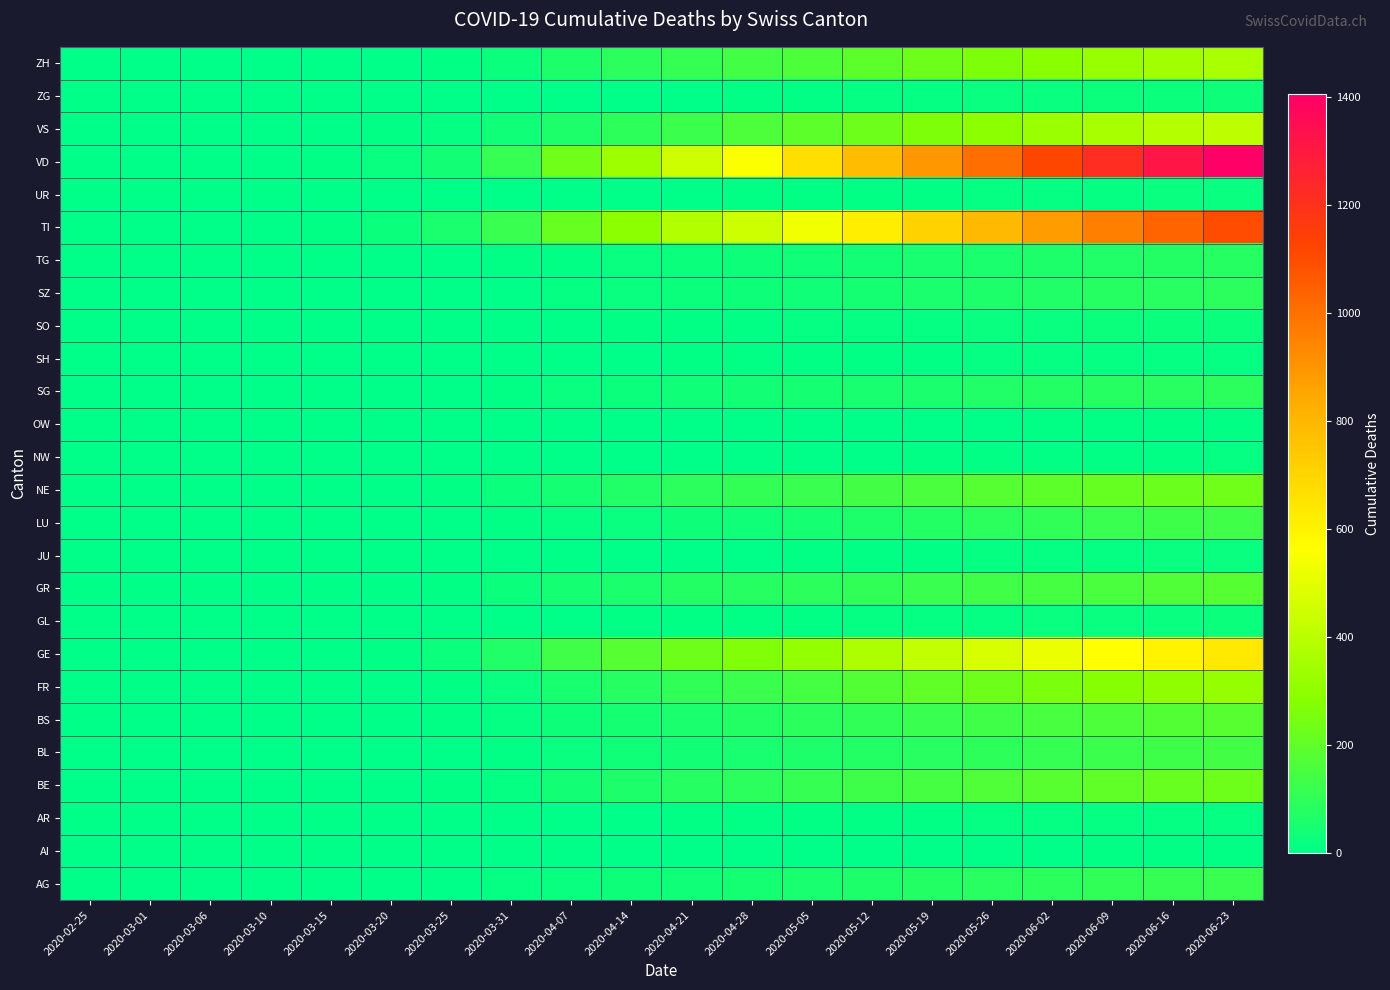

Reading right to left, transcribe all the data shown in this chart.

AG: 2020-06-23=117	2020-06-16=110	2020-06-09=102	2020-06-02=93	2020-05-26=83	2020-05-19=72	2020-05-12=62	2020-05-05=52	2020-04-28=45	2020-04-21=36	2020-04-14=29	2020-04-07=19	2020-03-31=11	2020-03-25=2	2020-03-20=1	2020-03-15=0	2020-03-10=0	2020-03-06=0	2020-03-01=0	2020-02-25=0
AI: 2020-06-23=8	2020-06-16=7	2020-06-09=6	2020-06-02=5	2020-05-26=4	2020-05-19=3	2020-05-12=2	2020-05-05=2	2020-04-28=1	2020-04-21=1	2020-04-14=0	2020-04-07=0	2020-03-31=0	2020-03-25=0	2020-03-20=0	2020-03-15=0	2020-03-10=0	2020-03-06=0	2020-03-01=0	2020-02-25=0
AR: 2020-06-23=15	2020-06-16=14	2020-06-09=13	2020-06-02=12	2020-05-26=11	2020-05-19=10	2020-05-12=9	2020-05-05=8	2020-04-28=7	2020-04-21=6	2020-04-14=5	2020-04-07=4	2020-03-31=2	2020-03-25=2	2020-03-20=0	2020-03-15=0	2020-03-10=0	2020-03-06=0	2020-03-01=0	2020-02-25=0
BE: 2020-06-23=228	2020-06-16=215	2020-06-09=200	2020-06-02=184	2020-05-26=165	2020-05-19=145	2020-05-12=128	2020-05-05=110	2020-04-28=93	2020-04-21=79	2020-04-14=62	2020-04-07=41	2020-03-31=16	2020-03-25=6	2020-03-20=2	2020-03-15=0	2020-03-10=0	2020-03-06=0	2020-03-01=0	2020-02-25=0
BL: 2020-06-23=140	2020-06-16=131	2020-06-09=121	2020-06-02=110	2020-05-26=98	2020-05-19=86	2020-05-12=74	2020-05-05=62	2020-04-28=52	2020-04-21=43	2020-04-14=34	2020-04-07=21	2020-03-31=10	2020-03-25=5	2020-03-20=3	2020-03-15=2	2020-03-10=1	2020-03-06=0	2020-03-01=0	2020-02-25=0
BS: 2020-06-23=185	2020-06-16=175	2020-06-09=163	2020-06-02=150	2020-05-26=135	2020-05-19=119	2020-05-12=104	2020-05-05=89	2020-04-28=75	2020-04-21=60	2020-04-14=49	2020-04-07=32	2020-03-31=16	2020-03-25=8	2020-03-20=4	2020-03-15=0	2020-03-10=0	2020-03-06=0	2020-03-01=0	2020-02-25=0
FR: 2020-06-23=317	2020-06-16=299	2020-06-09=278	2020-06-02=254	2020-05-26=228	2020-05-19=200	2020-05-12=173	2020-05-05=148	2020-04-28=124	2020-04-21=102	2020-04-14=79	2020-04-07=53	2020-03-31=20	2020-03-25=6	2020-03-20=1	2020-03-15=0	2020-03-10=0	2020-03-06=0	2020-03-01=0	2020-02-25=0
GE: 2020-06-23=636	2020-06-16=601	2020-06-09=562	2020-06-02=519	2020-05-26=472	2020-05-19=422	2020-05-12=371	2020-05-05=313	2020-04-28=266	2020-04-21=230	2020-04-14=180	2020-04-07=135	2020-03-31=68	2020-03-25=23	2020-03-20=9	2020-03-15=4	2020-03-10=1	2020-03-06=0	2020-03-01=0	2020-02-25=0
GL: 2020-06-23=23	2020-06-16=21	2020-06-09=19	2020-06-02=17	2020-05-26=15	2020-05-19=13	2020-05-12=11	2020-05-05=9	2020-04-28=8	2020-04-21=6	2020-04-14=6	2020-04-07=5	2020-03-31=2	2020-03-25=0	2020-03-20=0	2020-03-15=0	2020-03-10=0	2020-03-06=0	2020-03-01=0	2020-02-25=0
GR: 2020-06-23=178	2020-06-16=169	2020-06-09=159	2020-06-02=147	2020-05-26=133	2020-05-19=118	2020-05-12=104	2020-05-05=91	2020-04-28=80	2020-04-21=72	2020-04-14=60	2020-04-07=45	2020-03-31=23	2020-03-25=8	2020-03-20=3	2020-03-15=0	2020-03-10=0	2020-03-06=0	2020-03-01=0	2020-02-25=0
JU: 2020-06-23=20	2020-06-16=18	2020-06-09=16	2020-06-02=14	2020-05-26=12	2020-05-19=10	2020-05-12=8	2020-05-05=6	2020-04-28=4	2020-04-21=3	2020-04-14=2	2020-04-07=1	2020-03-31=0	2020-03-25=0	2020-03-20=0	2020-03-15=0	2020-03-10=0	2020-03-06=0	2020-03-01=0	2020-02-25=0
LU: 2020-06-23=136	2020-06-16=127	2020-06-09=116	2020-06-02=104	2020-05-26=90	2020-05-19=75	2020-05-12=62	2020-05-05=48	2020-04-28=38	2020-04-21=28	2020-04-14=20	2020-04-07=12	2020-03-31=7	2020-03-25=2	2020-03-20=0	2020-03-15=0	2020-03-10=0	2020-03-06=0	2020-03-01=0	2020-02-25=0
NE: 2020-06-23=235	2020-06-16=224	2020-06-09=211	2020-06-02=195	2020-05-26=177	2020-05-19=158	2020-05-12=139	2020-05-05=118	2020-04-28=105	2020-04-21=89	2020-04-14=69	2020-04-07=45	2020-03-31=22	2020-03-25=9	2020-03-20=3	2020-03-15=0	2020-03-10=0	2020-03-06=0	2020-03-01=0	2020-02-25=0
NW: 2020-06-23=11	2020-06-16=10	2020-06-09=9	2020-06-02=8	2020-05-26=7	2020-05-19=6	2020-05-12=5	2020-05-05=4	2020-04-28=3	2020-04-21=2	2020-04-14=1	2020-04-07=0	2020-03-31=0	2020-03-25=0	2020-03-20=0	2020-03-15=0	2020-03-10=0	2020-03-06=0	2020-03-01=0	2020-02-25=0
OW: 2020-06-23=9	2020-06-16=8	2020-06-09=7	2020-06-02=6	2020-05-26=5	2020-05-19=4	2020-05-12=3	2020-05-05=2	2020-04-28=1	2020-04-21=1	2020-04-14=0	2020-04-07=0	2020-03-31=0	2020-03-25=0	2020-03-20=0	2020-03-15=0	2020-03-10=0	2020-03-06=0	2020-03-01=0	2020-02-25=0
SG: 2020-06-23=89	2020-06-16=85	2020-06-09=80	2020-06-02=74	2020-05-26=67	2020-05-19=60	2020-05-12=53	2020-05-05=46	2020-04-28=40	2020-04-21=34	2020-04-14=26	2020-04-07=18	2020-03-31=7	2020-03-25=1	2020-03-20=0	2020-03-15=0	2020-03-10=0	2020-03-06=0	2020-03-01=0	2020-02-25=0
SH: 2020-06-23=15	2020-06-16=14	2020-06-09=13	2020-06-02=12	2020-05-26=11	2020-05-19=10	2020-05-12=9	2020-05-05=8	2020-04-28=7	2020-04-21=6	2020-04-14=4	2020-04-07=2	2020-03-31=1	2020-03-25=0	2020-03-20=0	2020-03-15=0	2020-03-10=0	2020-03-06=0	2020-03-01=0	2020-02-25=0
SO: 2020-06-23=26	2020-06-16=24	2020-06-09=22	2020-06-02=20	2020-05-26=18	2020-05-19=16	2020-05-12=14	2020-05-05=12	2020-04-28=10	2020-04-21=8	2020-04-14=6	2020-04-07=5	2020-03-31=2	2020-03-25=1	2020-03-20=0	2020-03-15=0	2020-03-10=0	2020-03-06=0	2020-03-01=0	2020-02-25=0
SZ: 2020-06-23=89	2020-06-16=84	2020-06-09=78	2020-06-02=71	2020-05-26=63	2020-05-19=55	2020-05-12=47	2020-05-05=38	2020-04-28=31	2020-04-21=26	2020-04-14=18	2020-04-07=11	2020-03-31=4	2020-03-25=0	2020-03-20=0	2020-03-15=0	2020-03-10=0	2020-03-06=0	2020-03-01=0	2020-02-25=0
TG: 2020-06-23=79	2020-06-16=75	2020-06-09=70	2020-06-02=64	2020-05-26=57	2020-05-19=50	2020-05-12=42	2020-05-05=35	2020-04-28=28	2020-04-21=22	2020-04-14=17	2020-04-07=10	2020-03-31=7	2020-03-25=3	2020-03-20=3	2020-03-15=0	2020-03-10=0	2020-03-06=0	2020-03-01=0	2020-02-25=0
TI: 2020-06-23=1102	2020-06-16=1034	2020-06-09=960	2020-06-02=880	2020-05-26=796	2020-05-19=709	2020-05-12=620	2020-05-05=530	2020-04-28=449	2020-04-21=381	2020-04-14=294	2020-04-07=216	2020-03-31=120	2020-03-25=60	2020-03-20=22	2020-03-15=6	2020-03-10=1	2020-03-06=1	2020-03-01=0	2020-02-25=0
UR: 2020-06-23=20	2020-06-16=18	2020-06-09=16	2020-06-02=14	2020-05-26=12	2020-05-19=10	2020-05-12=8	2020-05-05=7	2020-04-28=6	2020-04-21=5	2020-04-14=4	2020-04-07=2	2020-03-31=0	2020-03-25=0	2020-03-20=0	2020-03-15=0	2020-03-10=0	2020-03-06=0	2020-03-01=0	2020-02-25=0
VD: 2020-06-23=1406	2020-06-16=1316	2020-06-09=1219	2020-06-02=1115	2020-05-26=1007	2020-05-19=895	2020-05-12=783	2020-05-05=667	2020-04-28=558	2020-04-21=447	2020-04-14=334	2020-04-07=231	2020-03-31=110	2020-03-25=42	2020-03-20=21	2020-03-15=6	2020-03-10=1	2020-03-06=0	2020-03-01=0	2020-02-25=0
VS: 2020-06-23=411	2020-06-16=386	2020-06-09=358	2020-06-02=328	2020-05-26=296	2020-05-19=263	2020-05-12=228	2020-05-05=193	2020-04-28=163	2020-04-21=126	2020-04-14=96	2020-04-07=65	2020-03-31=37	2020-03-25=15	2020-03-20=7	2020-03-15=2	2020-03-10=0	2020-03-06=0	2020-03-01=0	2020-02-25=0
ZG: 2020-06-23=29	2020-06-16=26	2020-06-09=23	2020-06-02=20	2020-05-26=17	2020-05-19=14	2020-05-12=11	2020-05-05=8	2020-04-28=6	2020-04-21=5	2020-04-14=4	2020-04-07=2	2020-03-31=1	2020-03-25=0	2020-03-20=0	2020-03-15=0	2020-03-10=0	2020-03-06=0	2020-03-01=0	2020-02-25=0
ZH: 2020-06-23=366	2020-06-16=344	2020-06-09=319	2020-06-02=291	2020-05-26=260	2020-05-19=228	2020-05-12=196	2020-05-05=164	2020-04-28=138	2020-04-21=113	2020-04-14=88	2020-04-07=64	2020-03-31=27	2020-03-25=10	2020-03-20=4	2020-03-15=1	2020-03-10=0	2020-03-06=0	2020-03-01=0	2020-02-25=0